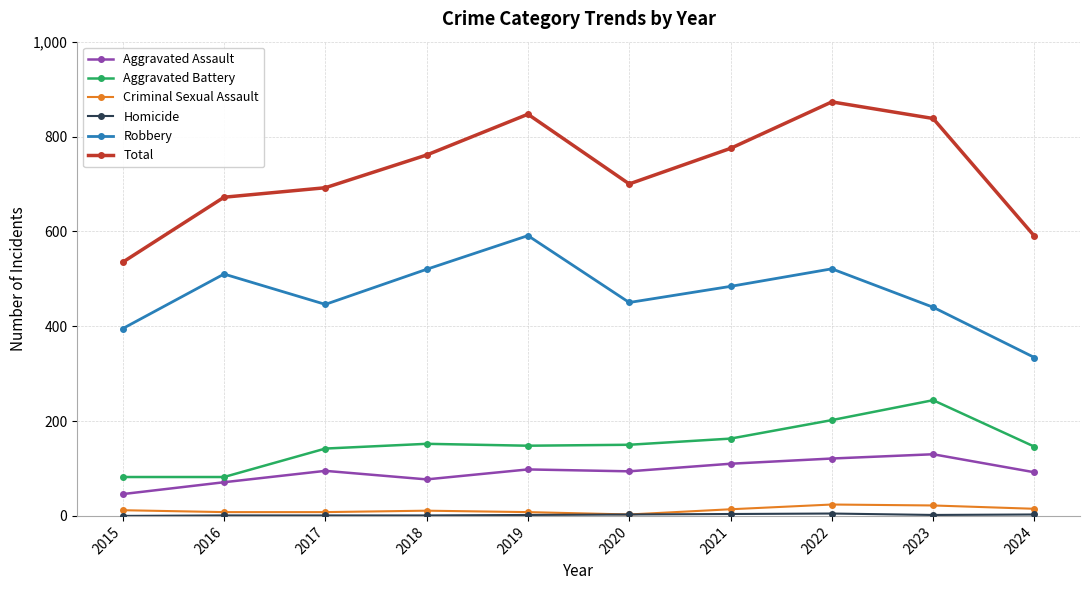

Is the value of Total at 2024 greater than the value of Aggravated Battery at 2022?

Yes